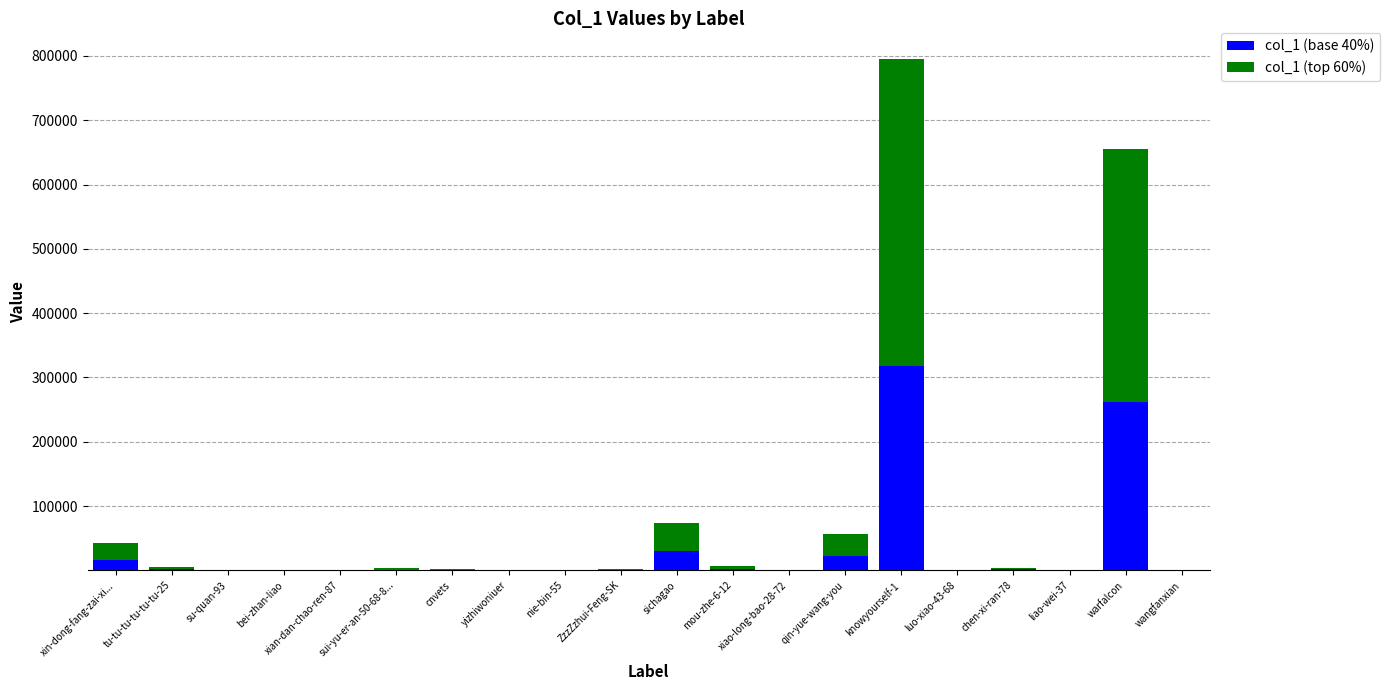

At which category is the sum across all series the highest?

knowyourself-1